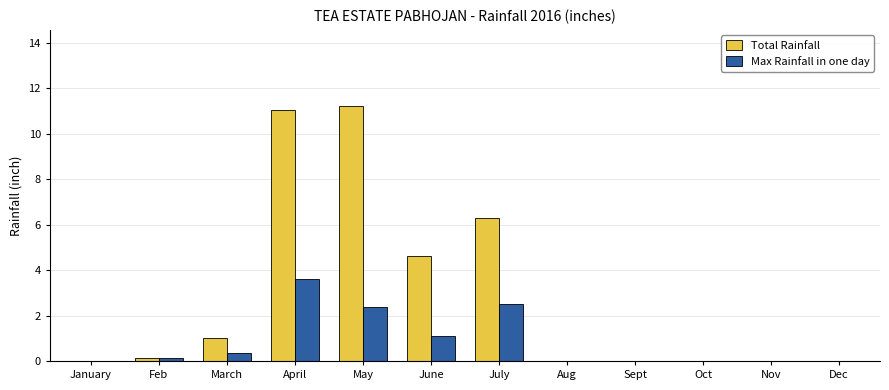

Reading left to right, what are all the values shown in this chart?

Total Rainfall: 0.0	0.1	1.0	11.0	11.2	4.6	6.3	0.0	0.0	0.0	0.0	0.0
Max Rainfall in one day: 0.0	0.1	0.4	3.6	2.4	1.1	2.5	0.0	0.0	0.0	0.0	0.0